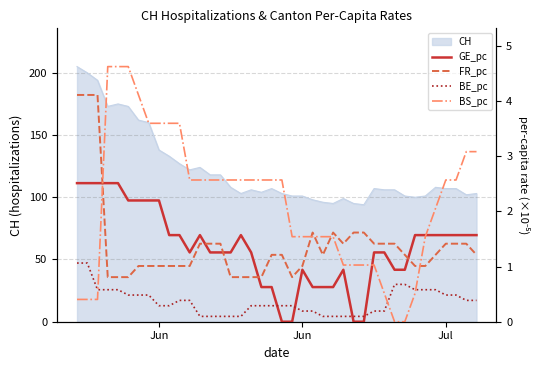

True or false: BS_pc and FR_pc intersect in this chart.

True